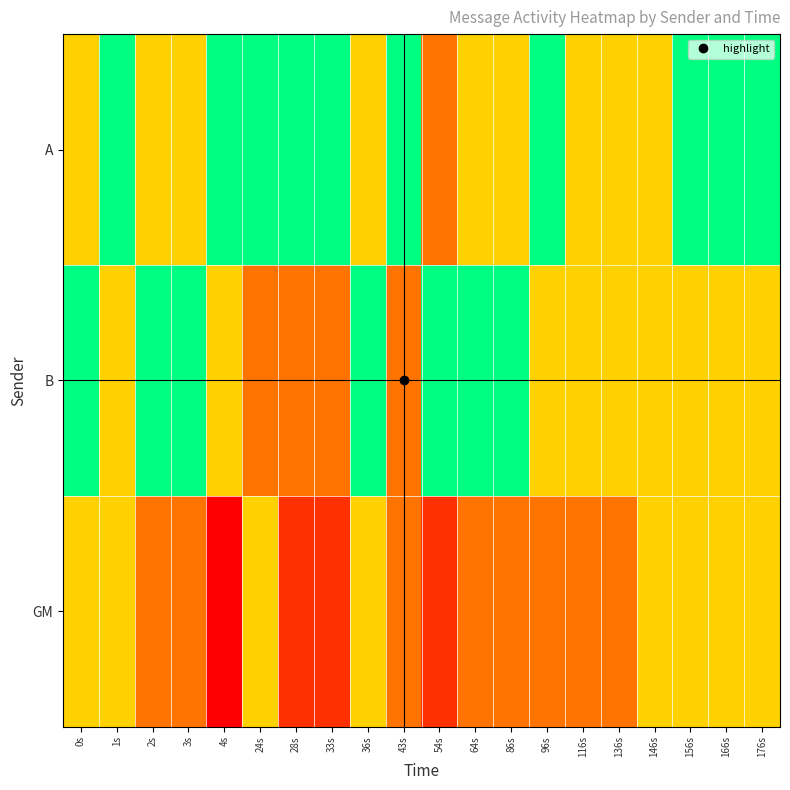

Which series changed the most between 28s and 96s?

B